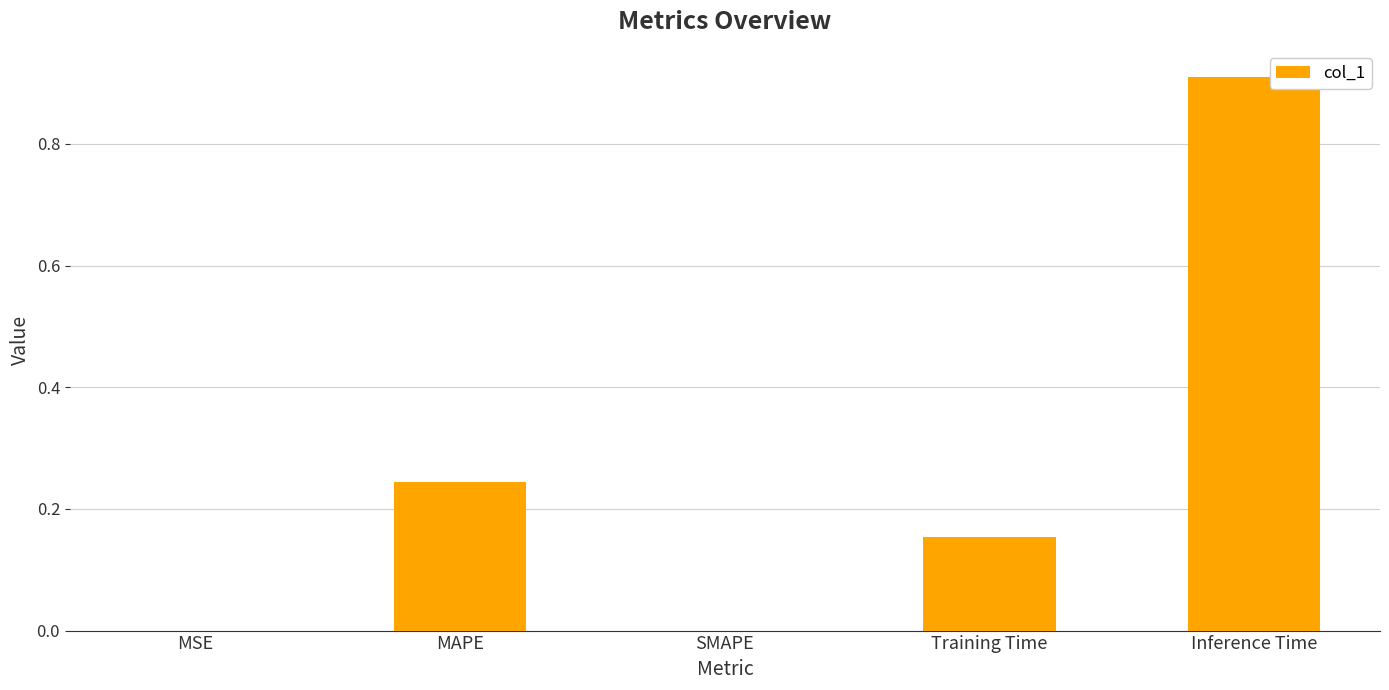

Is it true that the value at MSE is 0.0?

True